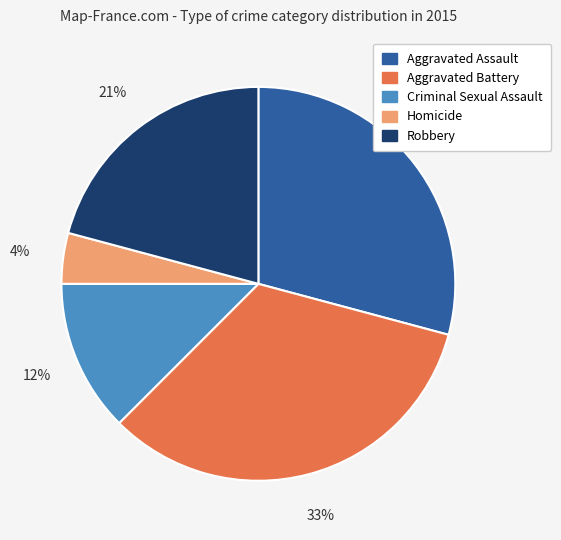

Is there any slice that represents more than half of the pie?

No